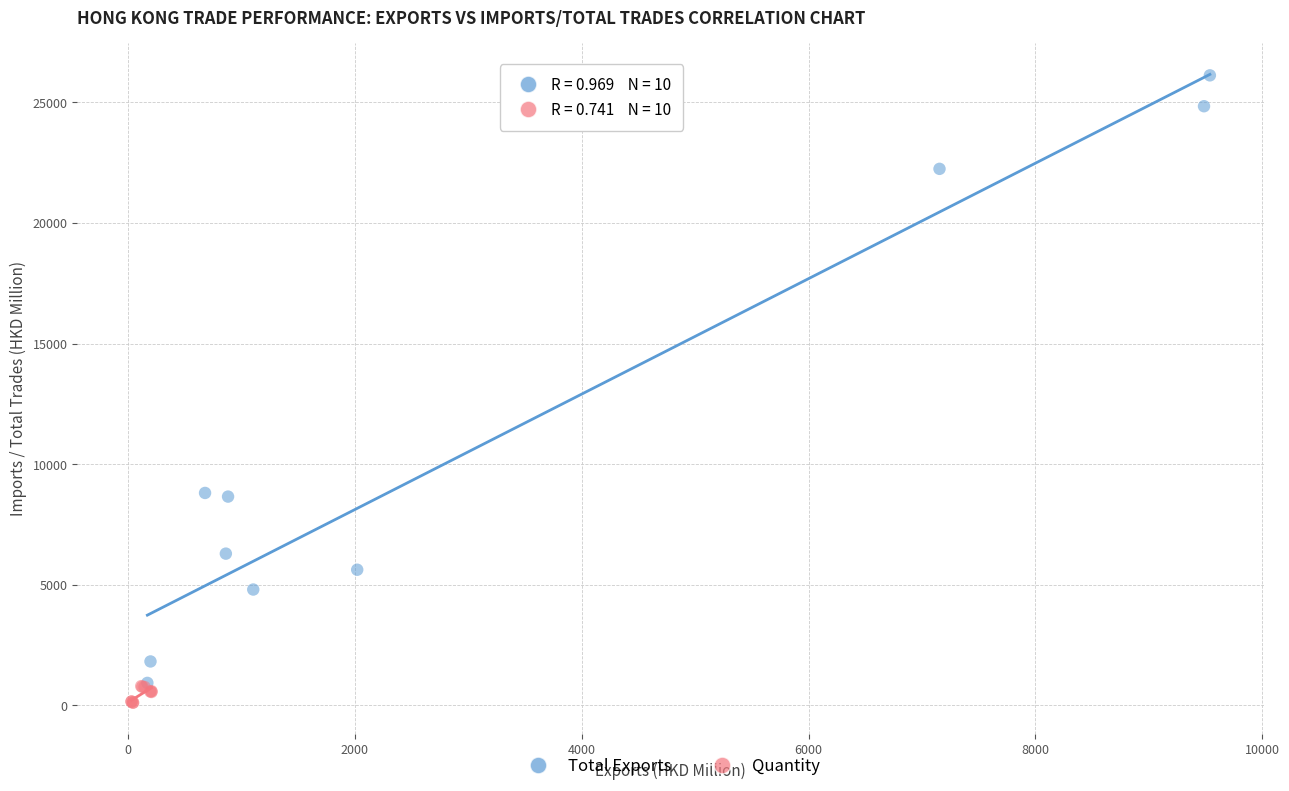

Which series reaches the minimum Y coordinate?

Quantity